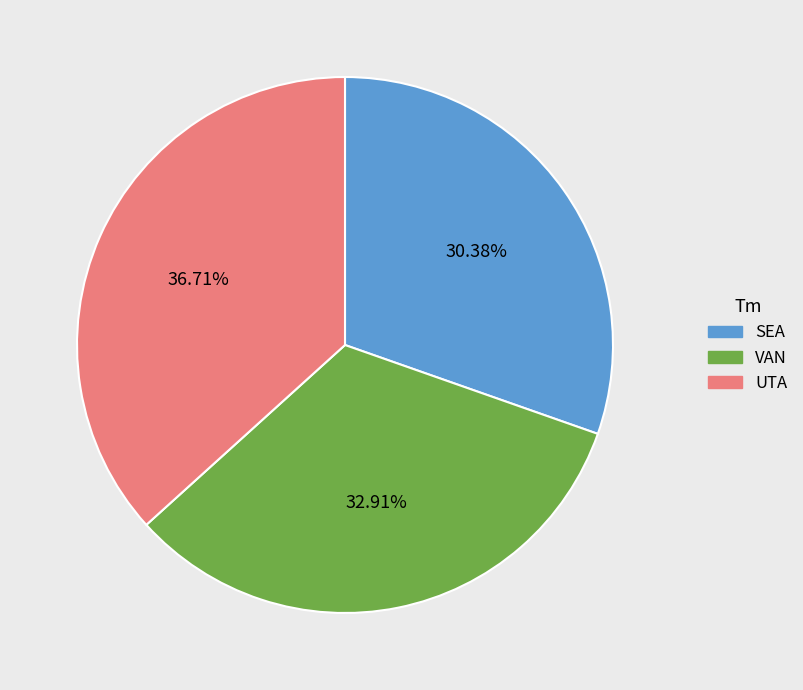

Which slice is the smallest?

SEA